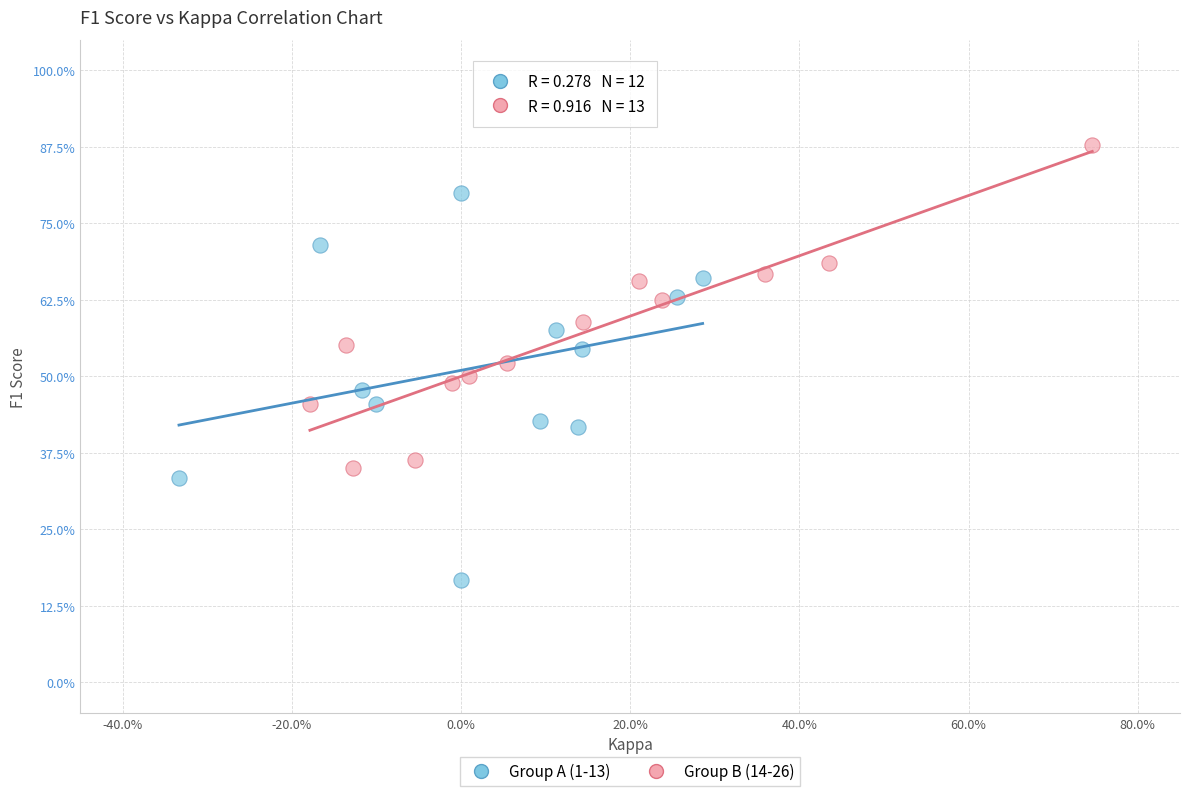

Which series contains the lowest Y value?

Group A (1-13)